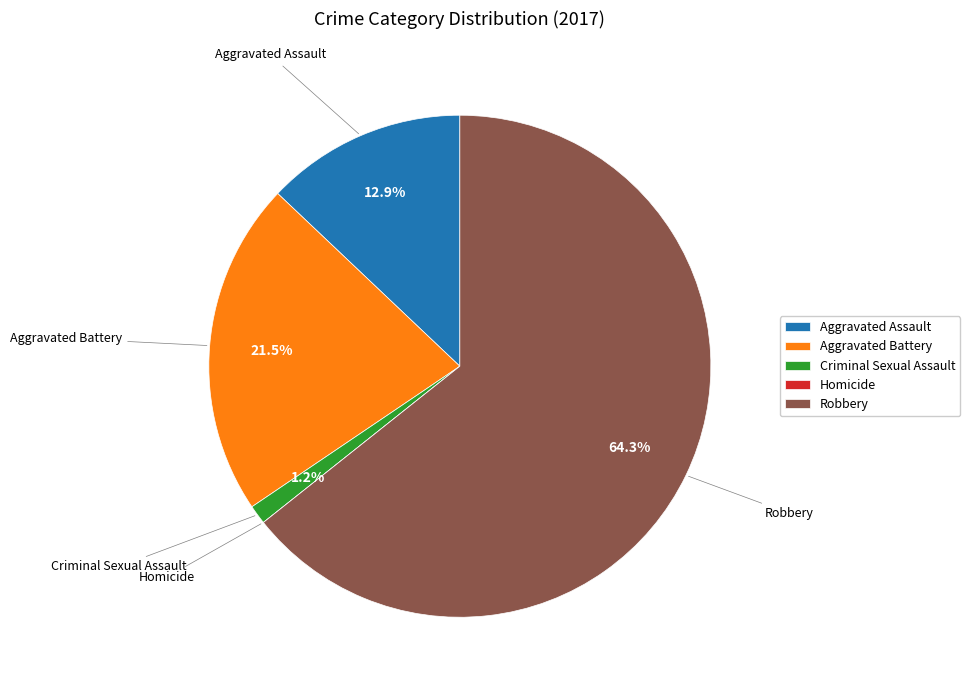

Is there a majority slice in this chart?

Yes